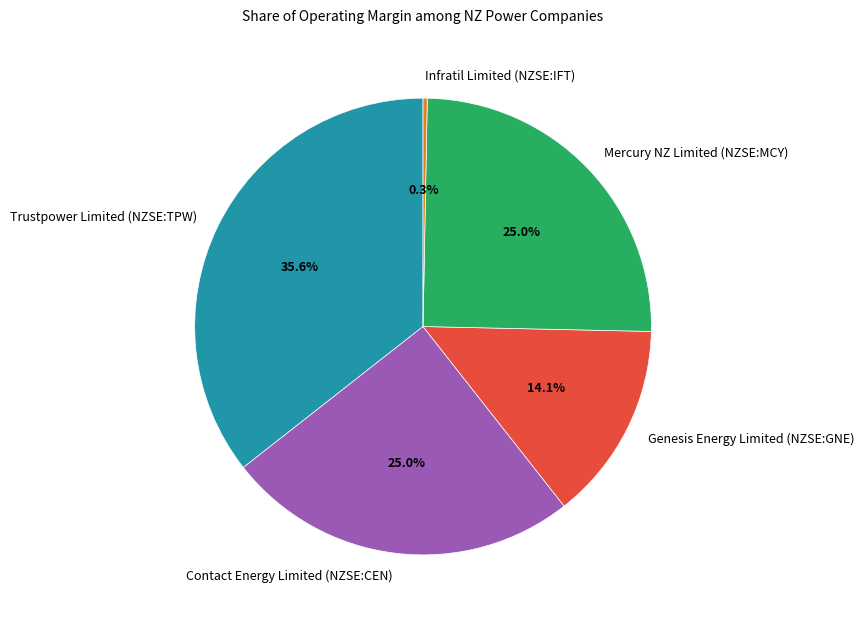

Count the number of slices in the pie.

5